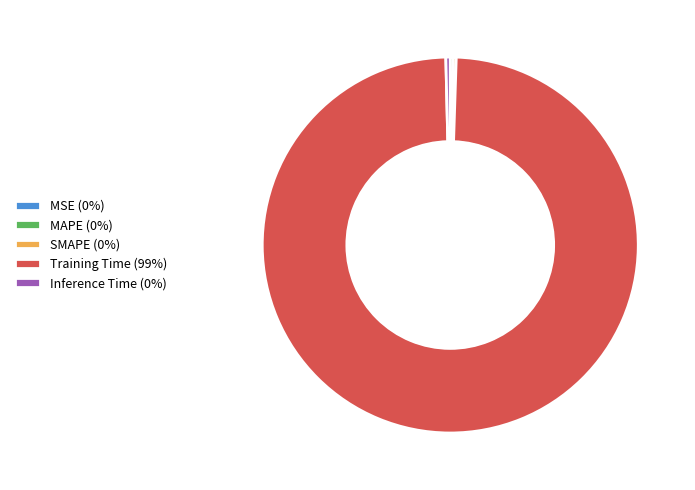

Does Training Time account for over 50% of the chart?

Yes